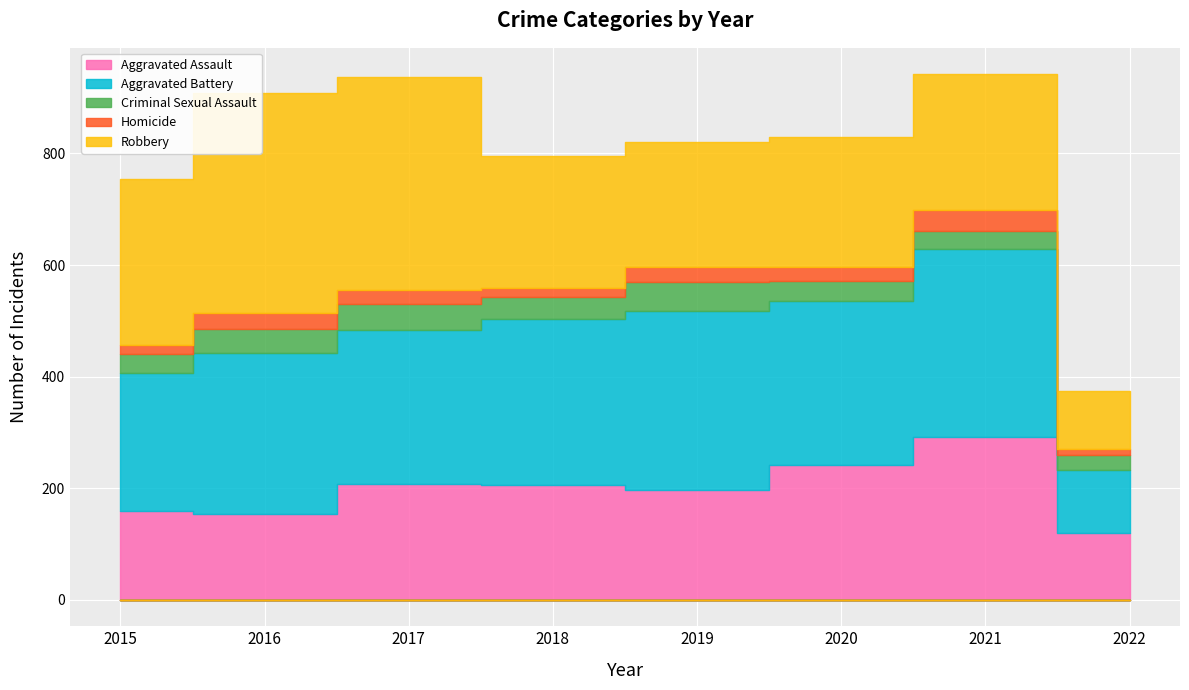

What is the value of the Criminal Sexual Assault point at the 5th from the left?

51